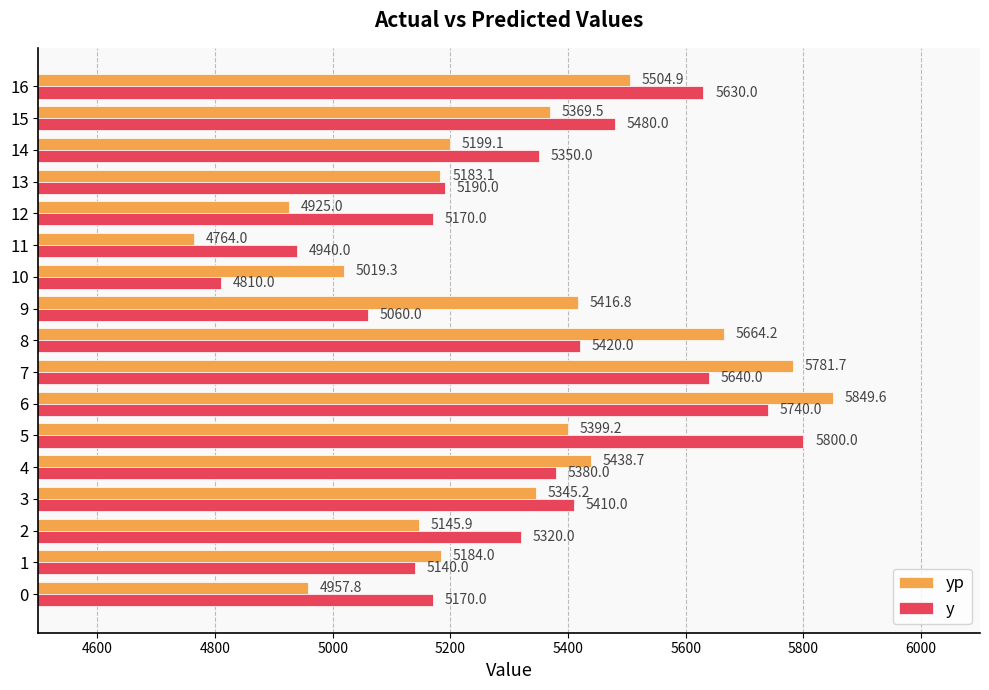

How many data points does each series have?

17